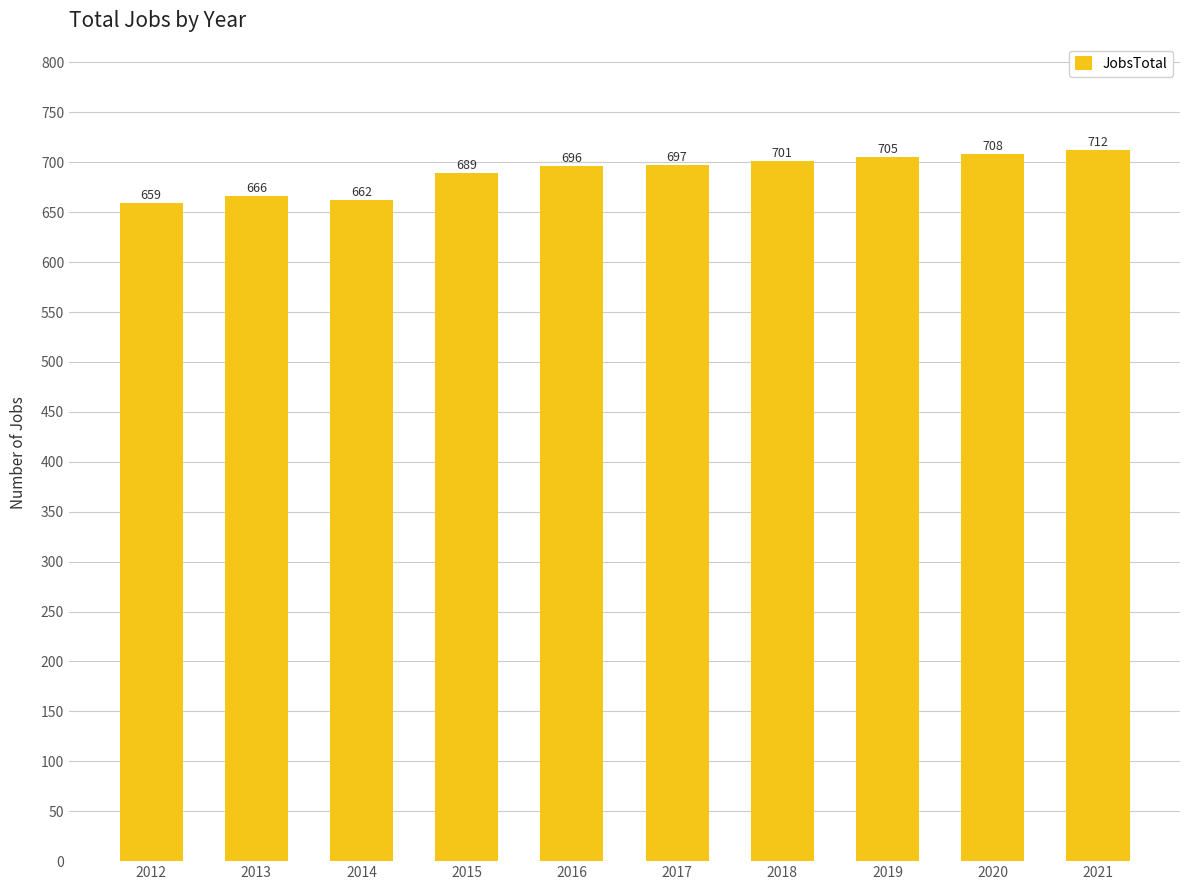

Count the number of data series in this chart.

1